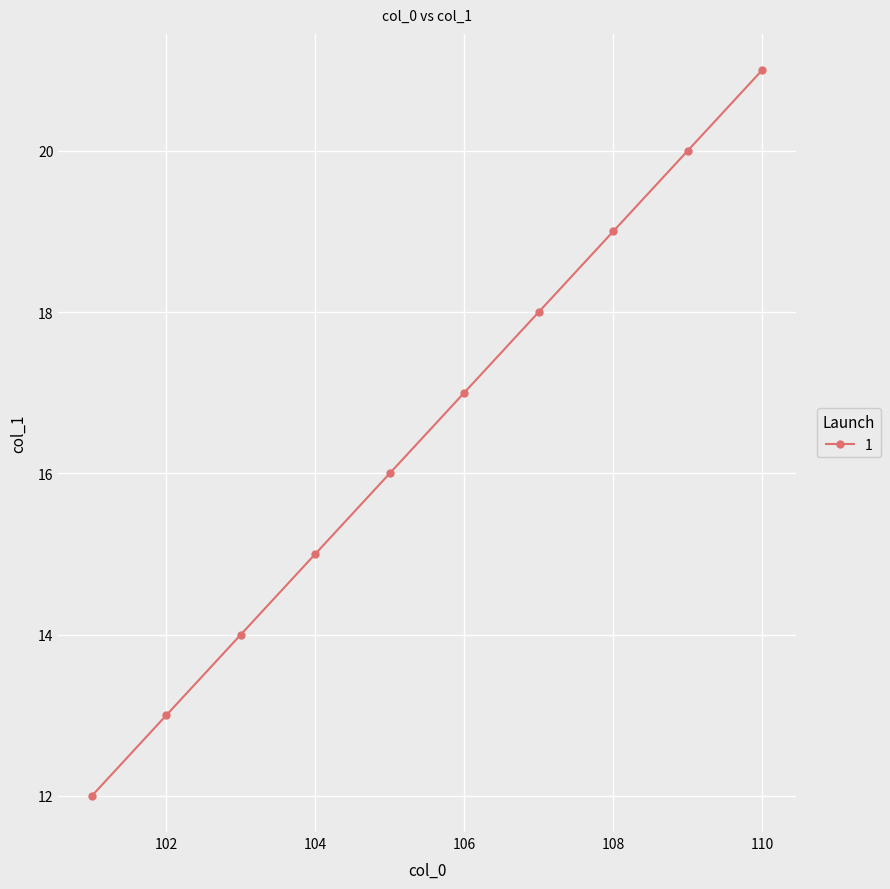

What is the smallest value displayed?

12